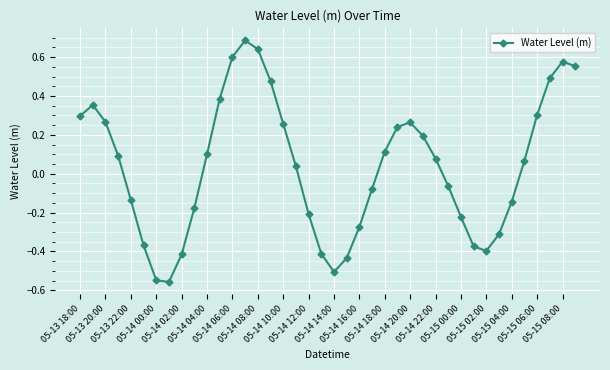

What is the difference between the second highest and second lowest values?

1.2